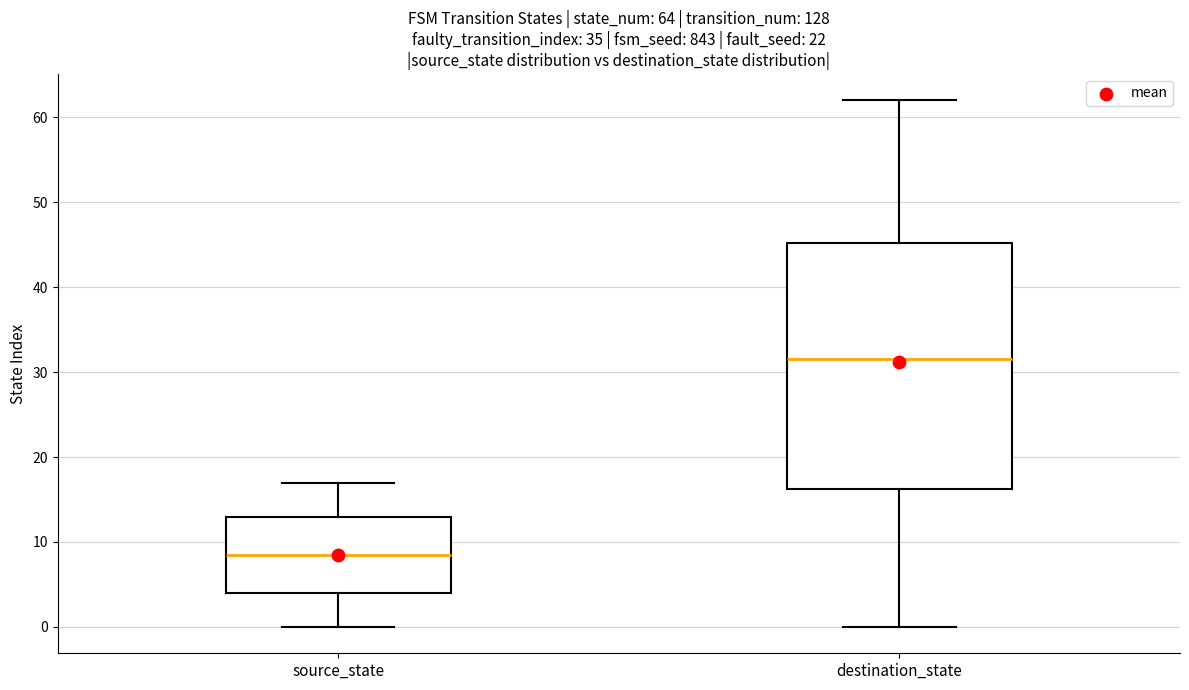

Comparing the boxes themselves (not the whiskers), which one is the tallest?

destination_state